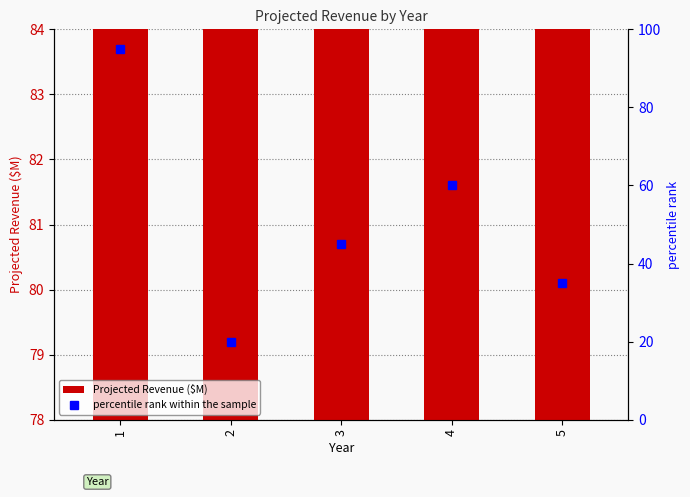

How many values in the percentile rank within the sample series are below 45?

2